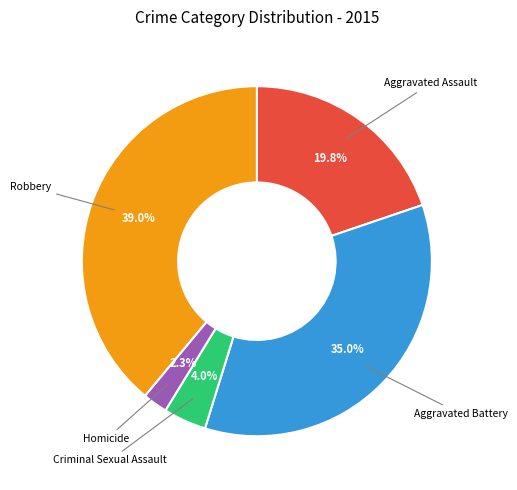

Rank the categories by value from lowest to highest.

Homicide, Criminal Sexual Assault, Aggravated Assault, Aggravated Battery, Robbery